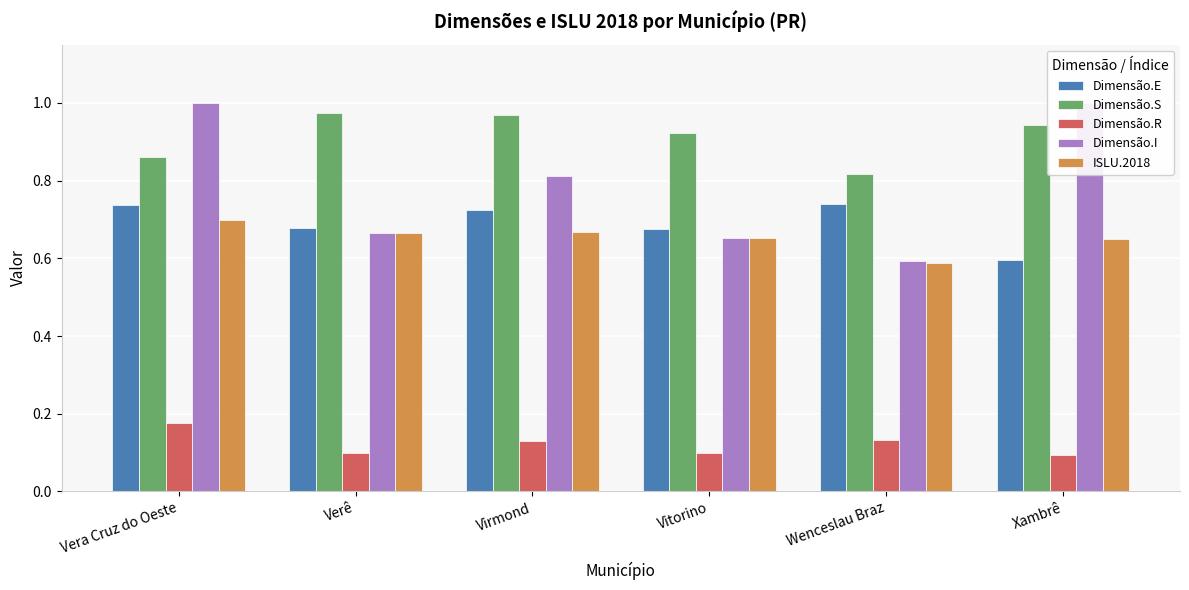

Is it true that Dimensão.S equals 0.9 at Vitorino?

True